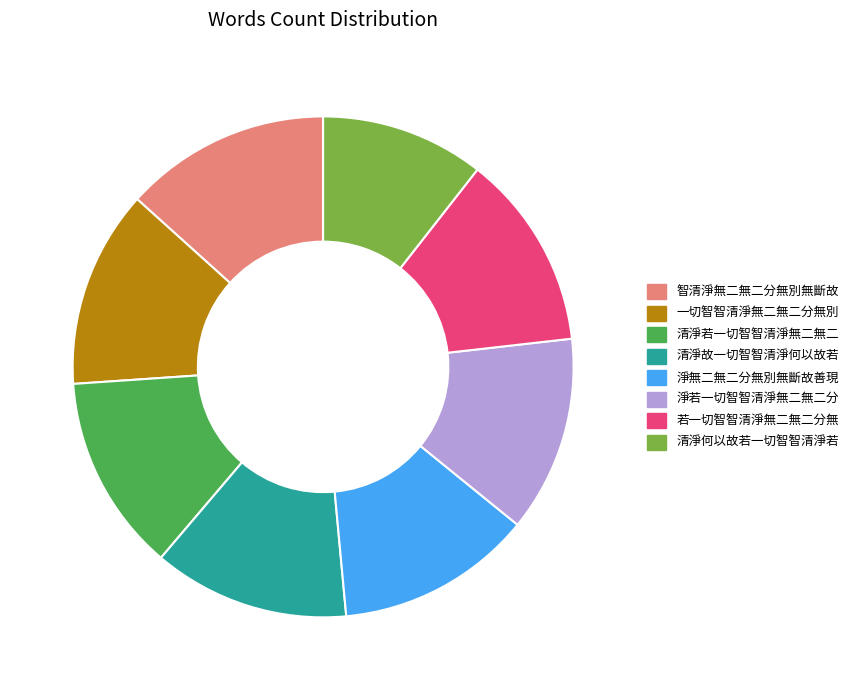

What is the ratio of the value at 一切智智清淨無二無二分無別 to the value at 淨無二無二分無別無斷故善現?

1.0